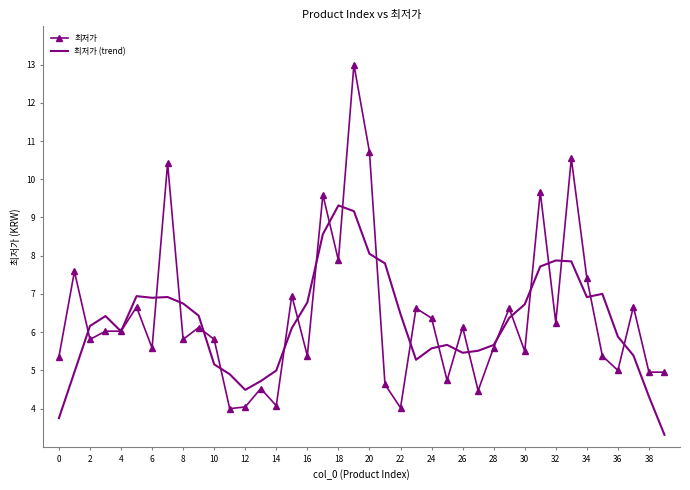

List the series in order of their peak value, lowest first.

최저가 (trend), 최저가